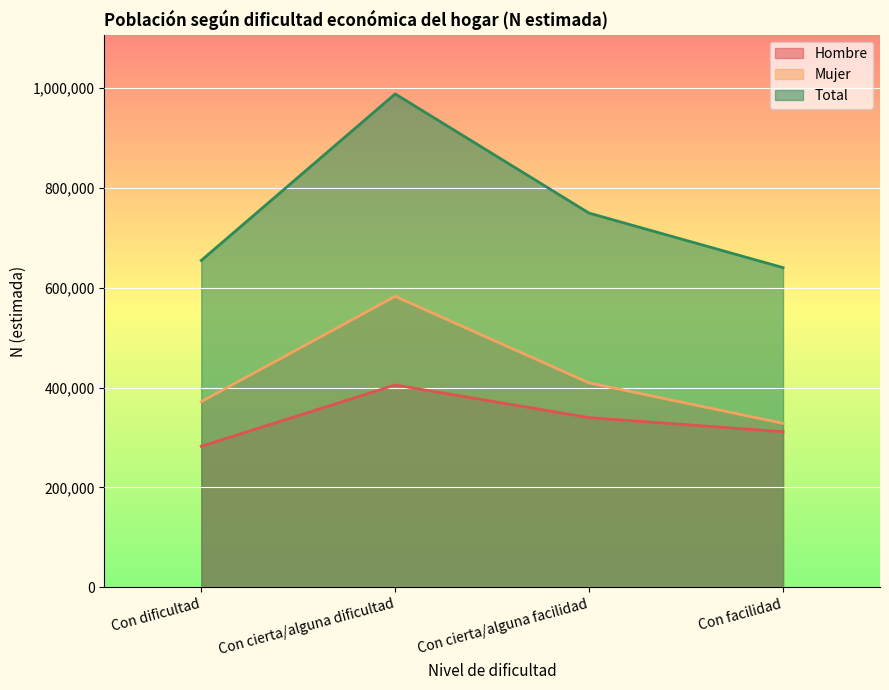

How many data points in Total are less than 749204?

2